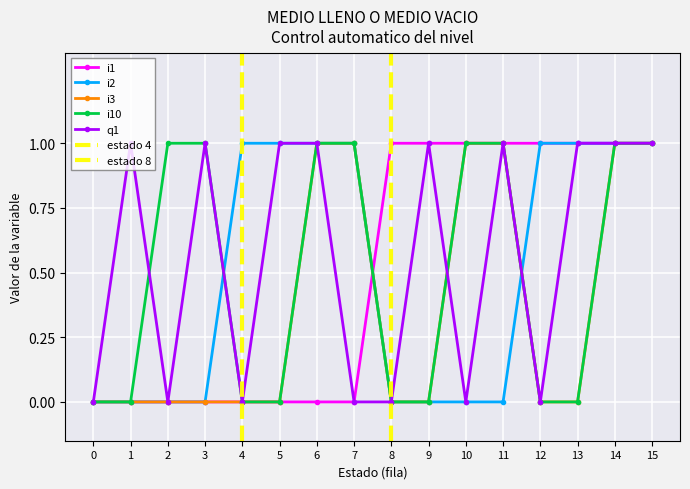

Which series has the largest range (max minus min)?

i1